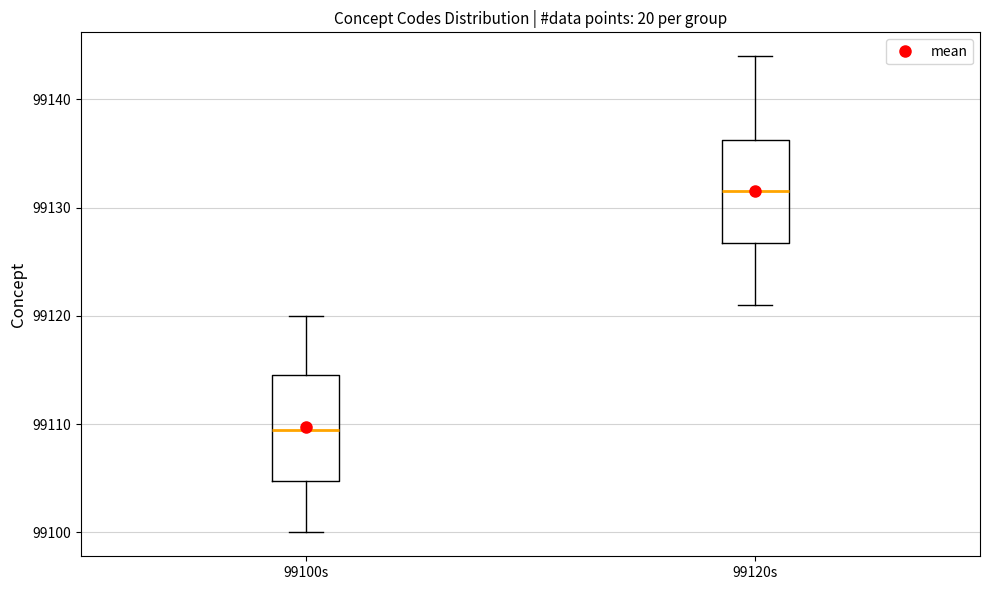

Which box has the lowest median line?

99100s